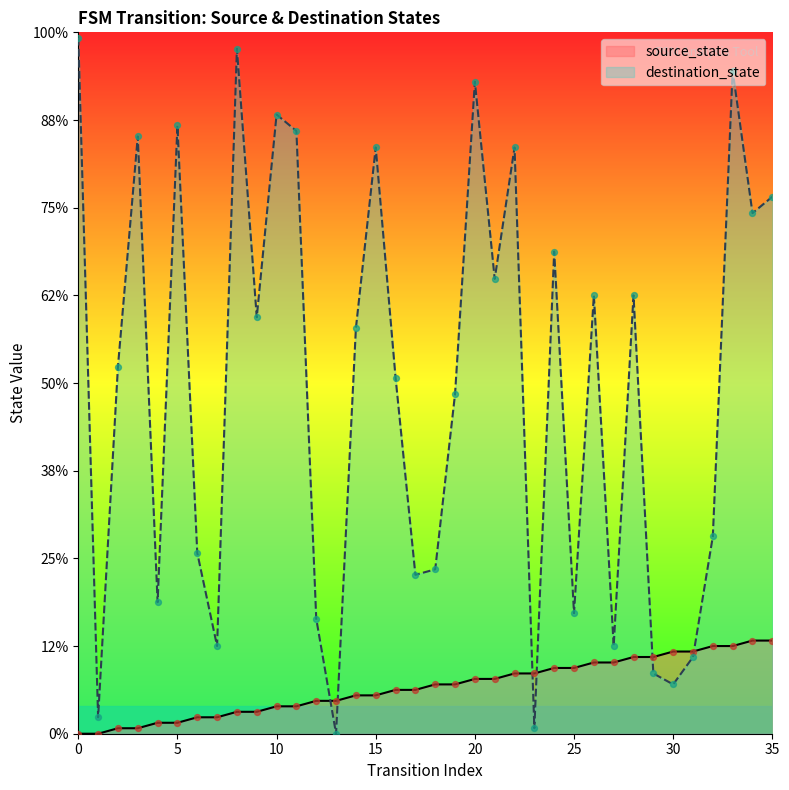

At which category is the sum across all series the highest?

33